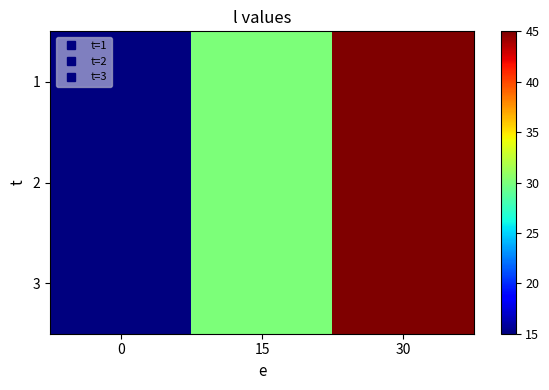

Which label corresponds to the largest value in the chart?

30